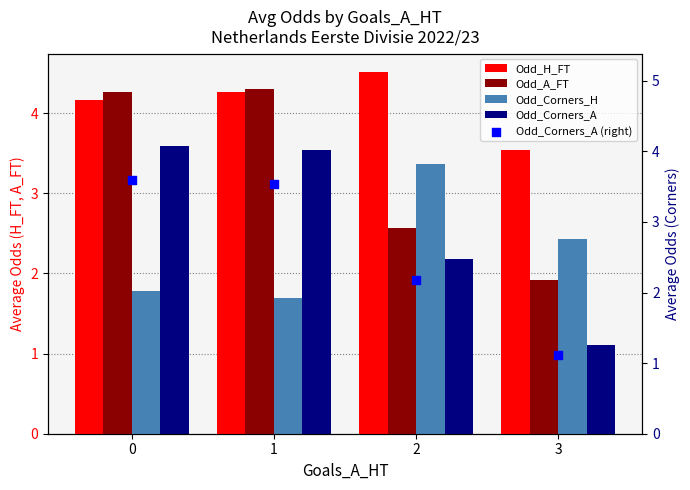

What are all the series names shown in the legend?

Odd_H_FT, Odd_A_FT, Odd_Corners_H, Odd_Corners_A, Odd_Corners_A (right)